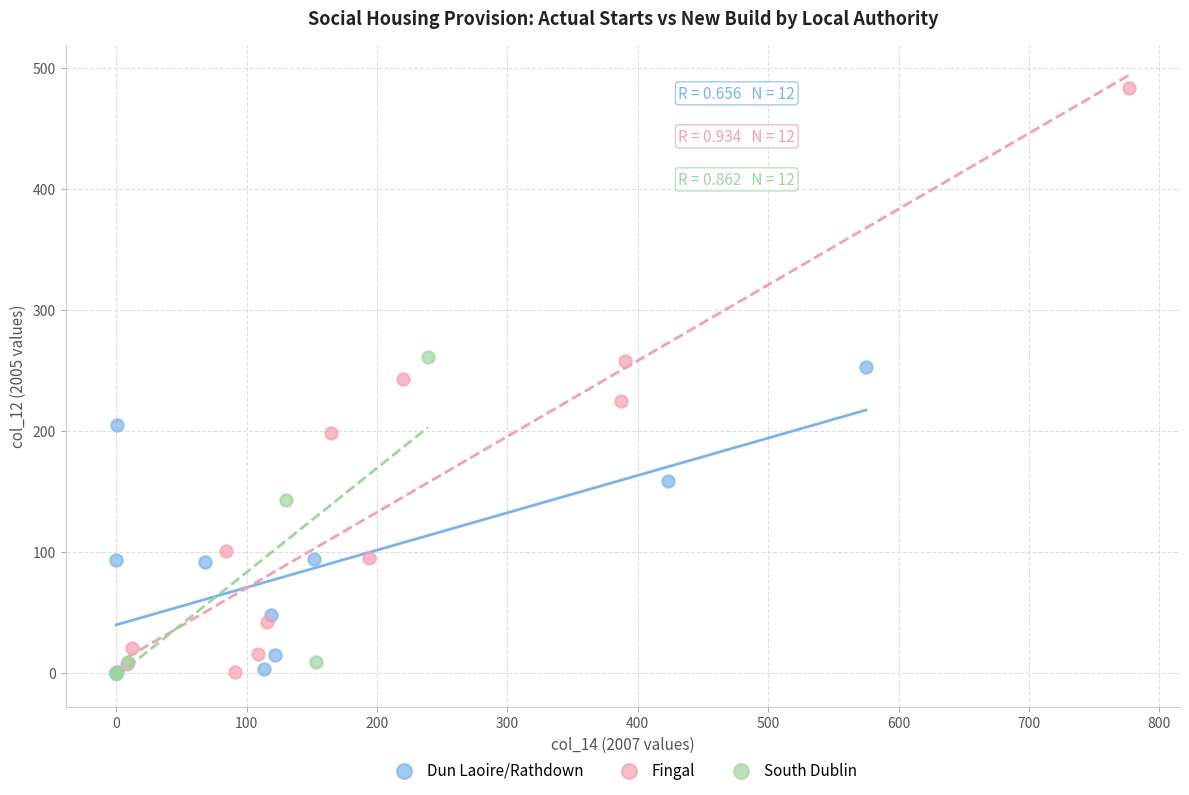

Which series reaches the maximum Y coordinate?

Fingal